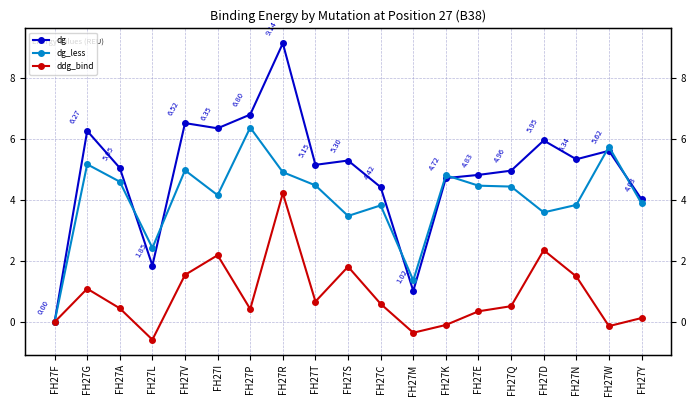

How many interior local peaks does the dg series have?

6